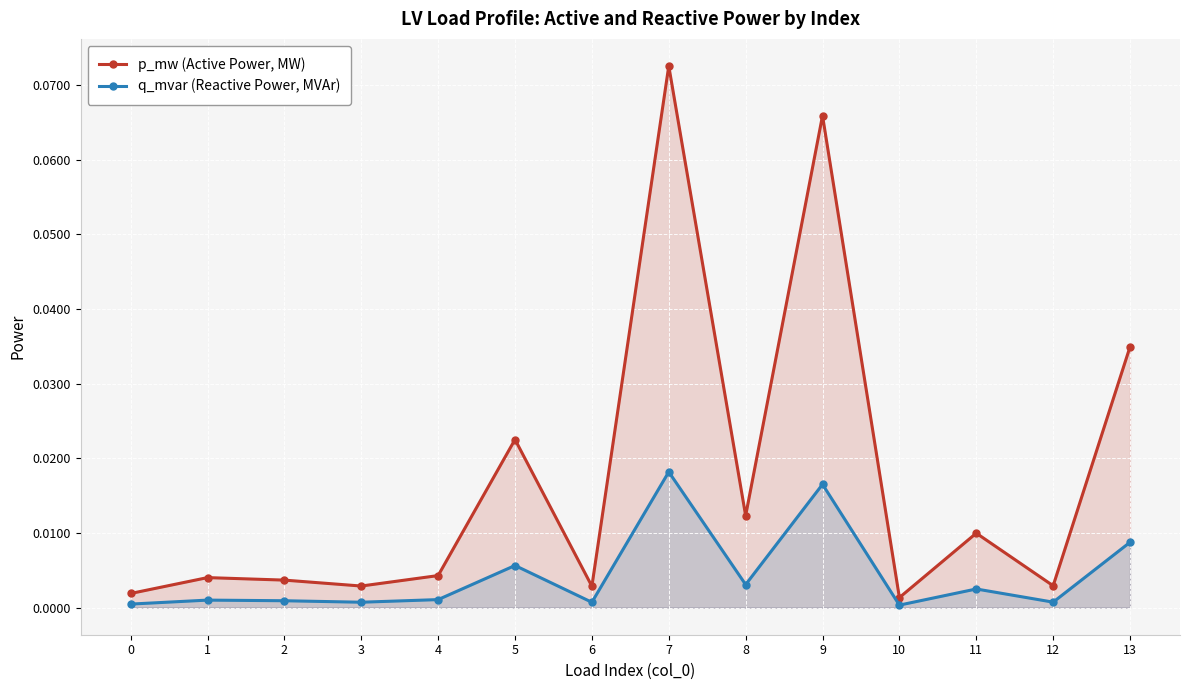

List the series in order of their peak value, lowest first.

q_mvar (Reactive Power, MVAr), p_mw (Active Power, MW)